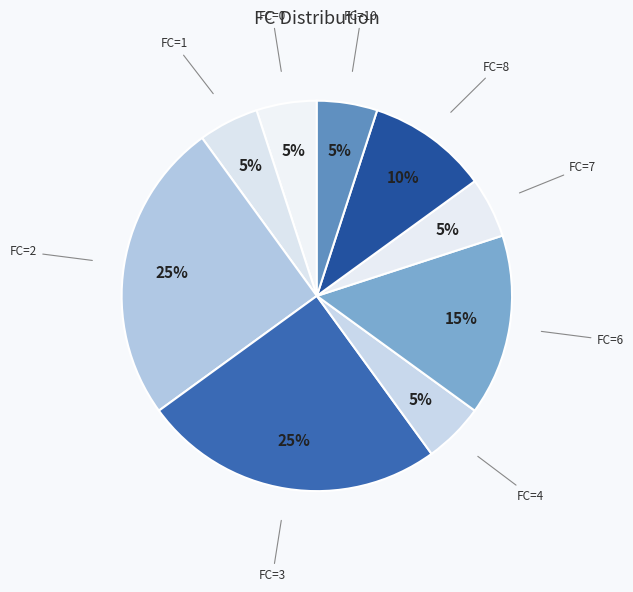

The FC=4 slice represents 14% of the pie. True or false?

False